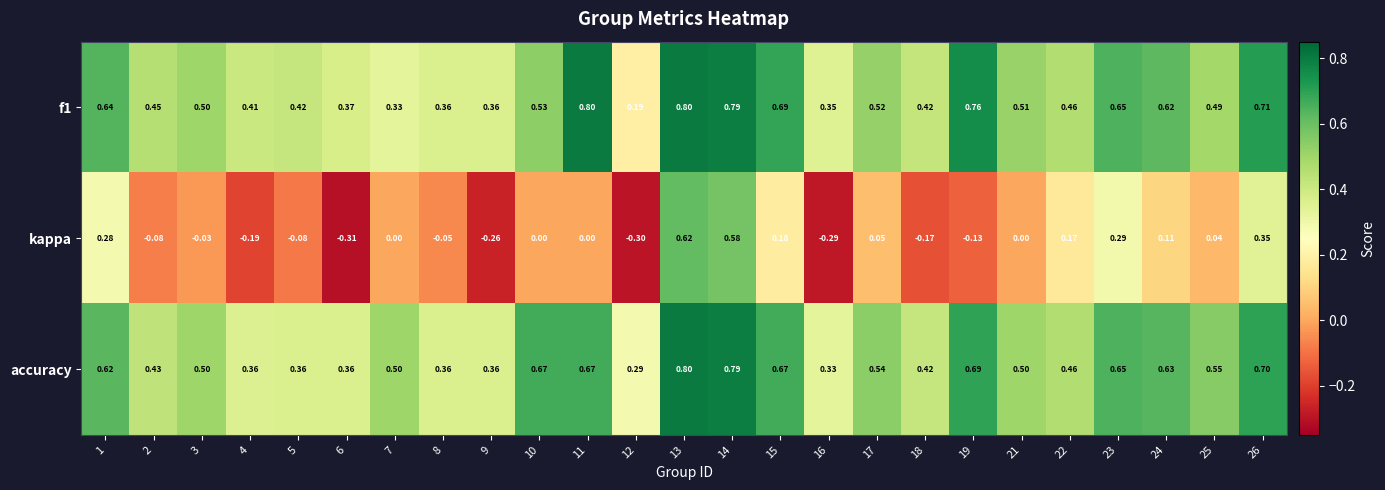

Which series changed the most between 3 and 26?

kappa